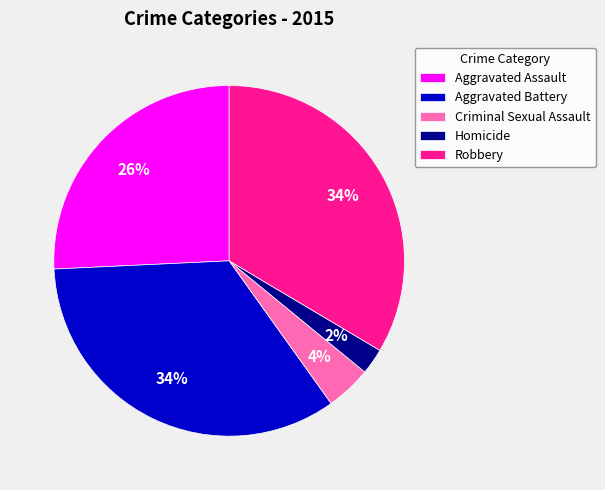

Combined, do Criminal Sexual Assault and Aggravated Battery account for over 50%?

No